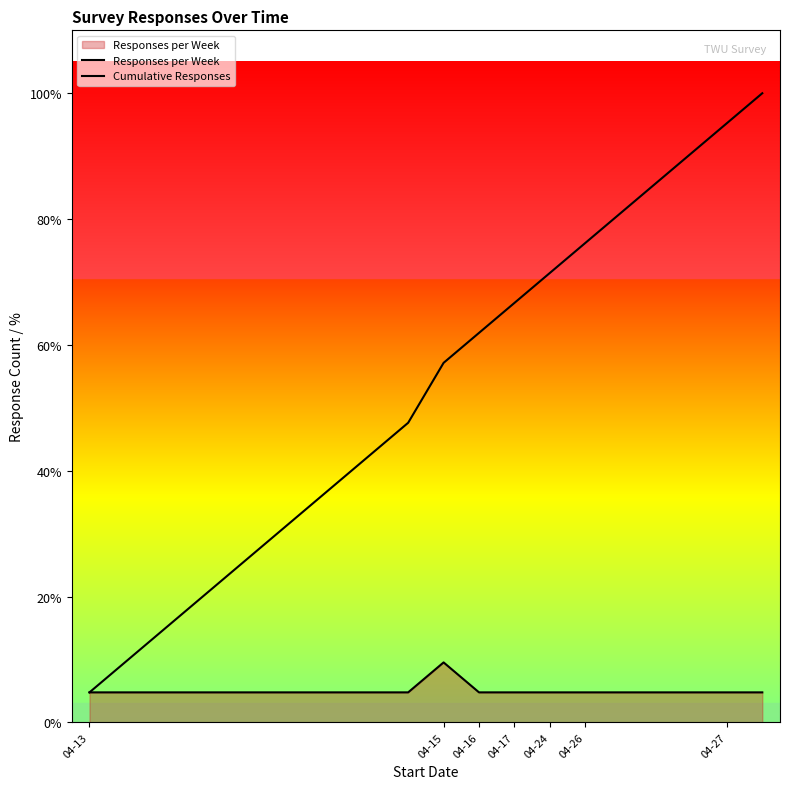

How many data points in Cumulative Responses are less than 12?

10